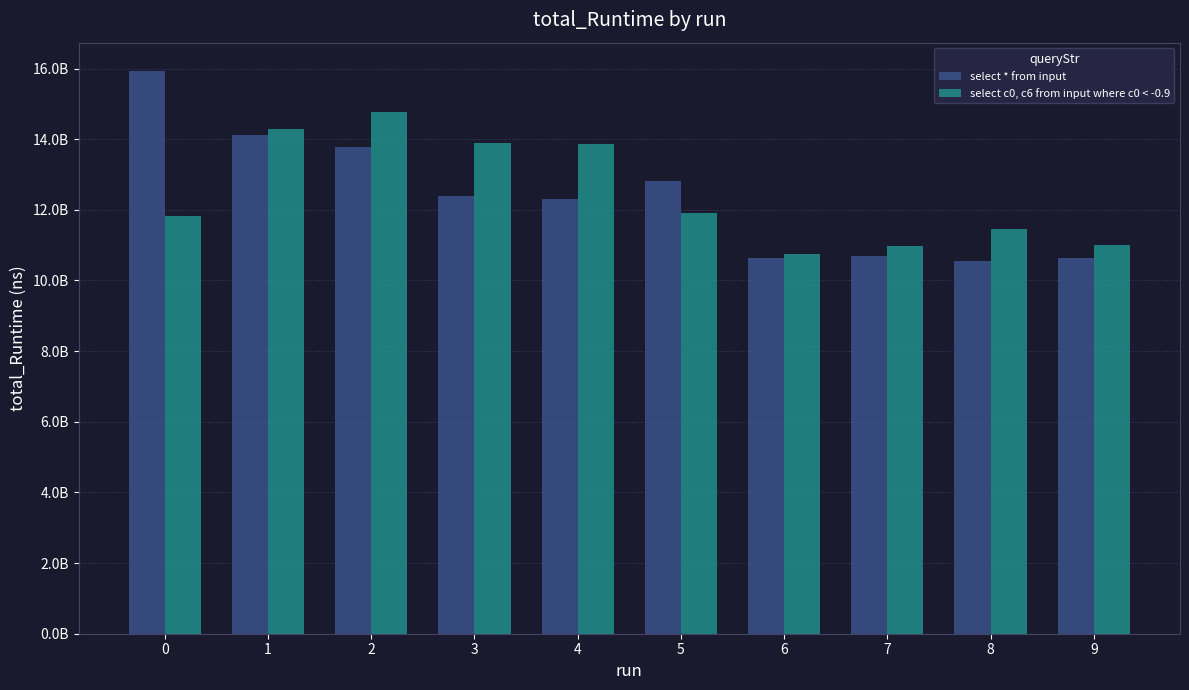

What are all the series names shown in the legend?

select * from input, select c0, c6 from input where c0 < -0.9